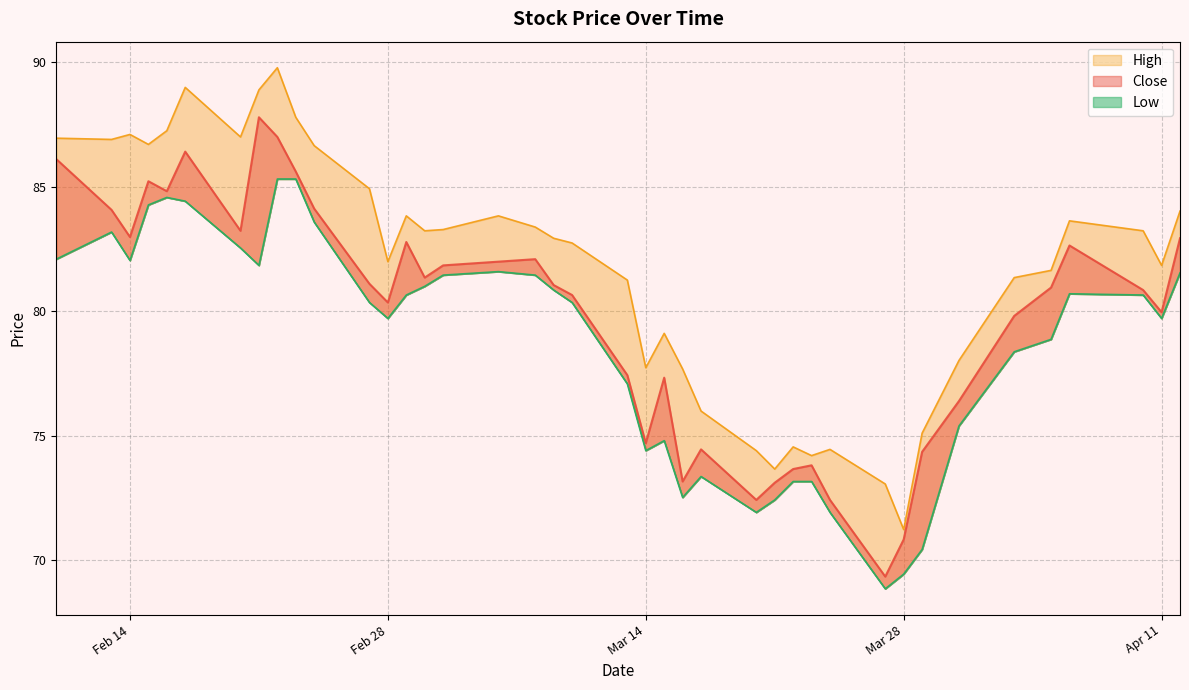

At which category is the sum across all series the highest?

2023-02-22